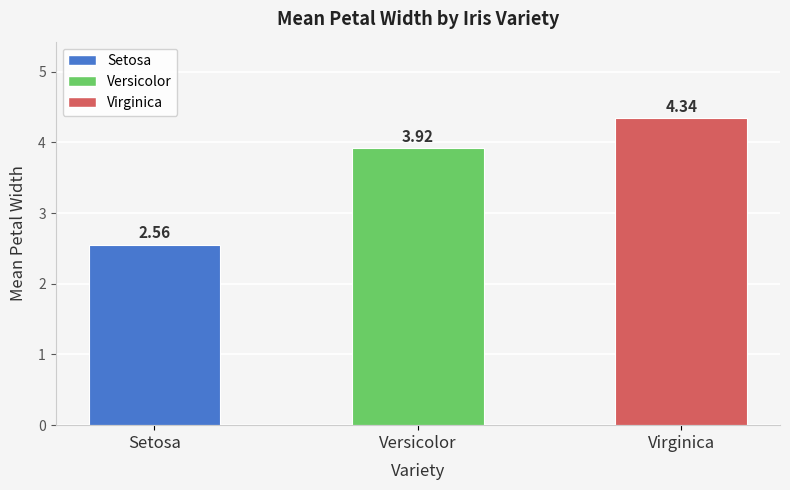

At which category does the chart reach its minimum across all series?

Setosa